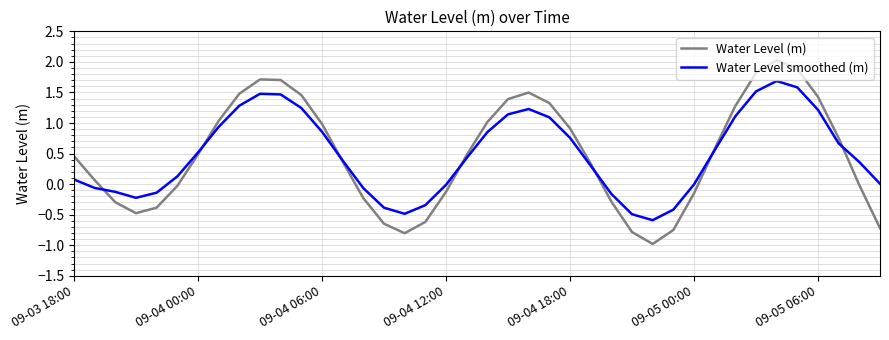

What is the maximum value shown in the chart?

2.0